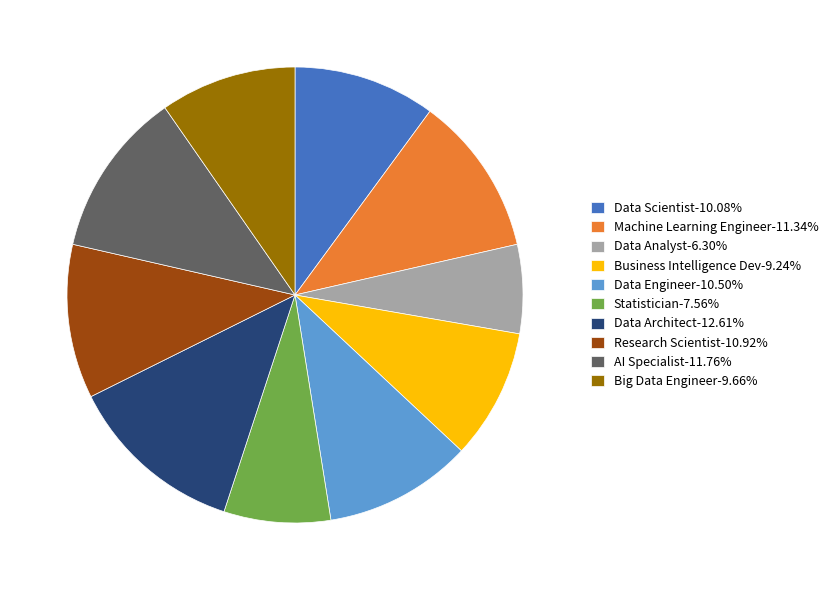

Is Machine Learning Engineer-11.34% the majority of the pie?

No